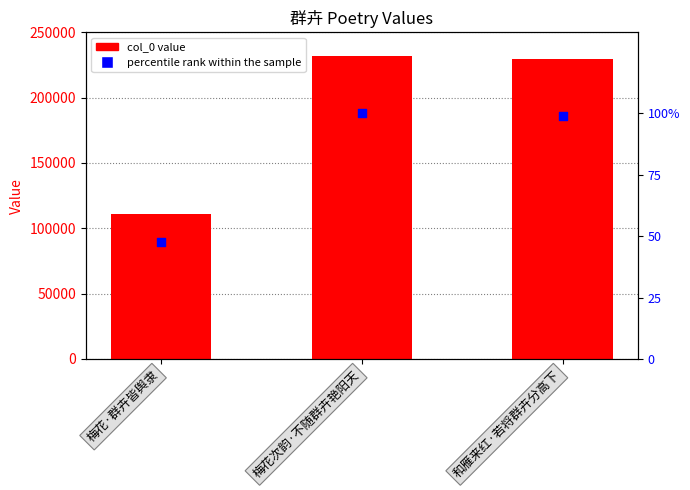

Is the value of col_0 at 梅花·群卉皆舆隶 greater than the value of percentile rank within the sample at 梅花·群卉皆舆隶?

Yes